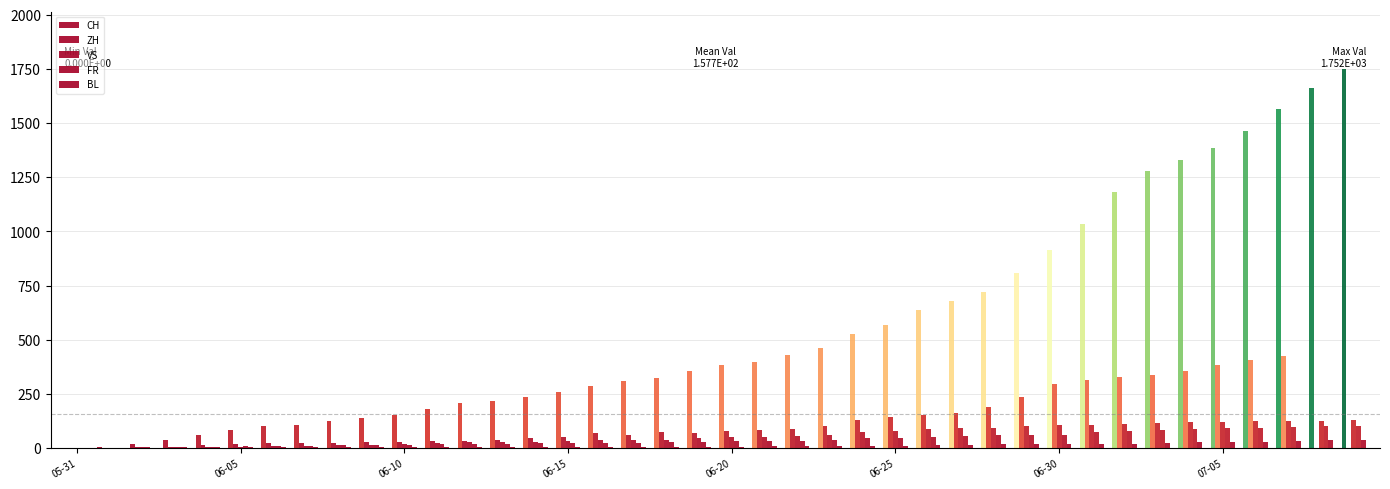

How many groups of bars are there?

40